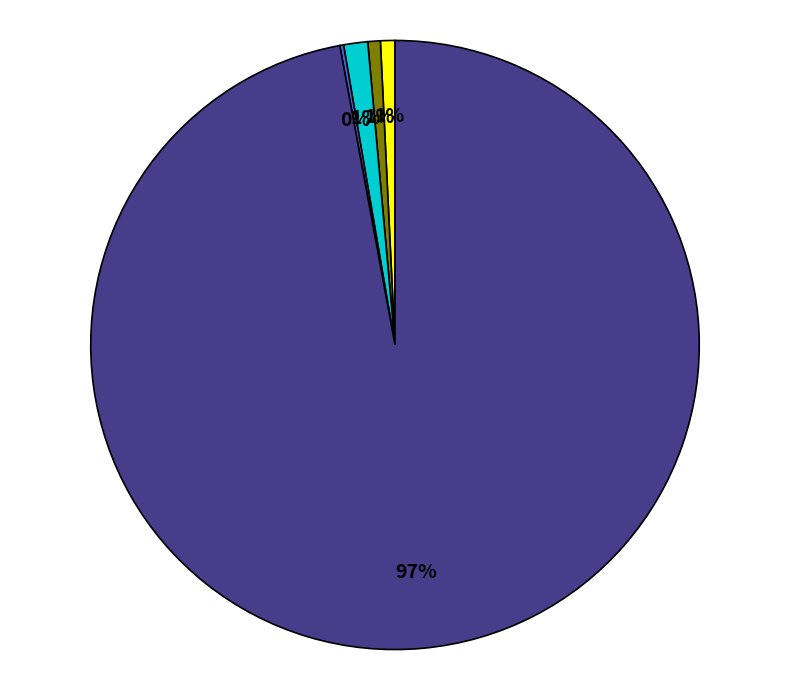

To the nearest percent, what is the average slice percentage?

20%